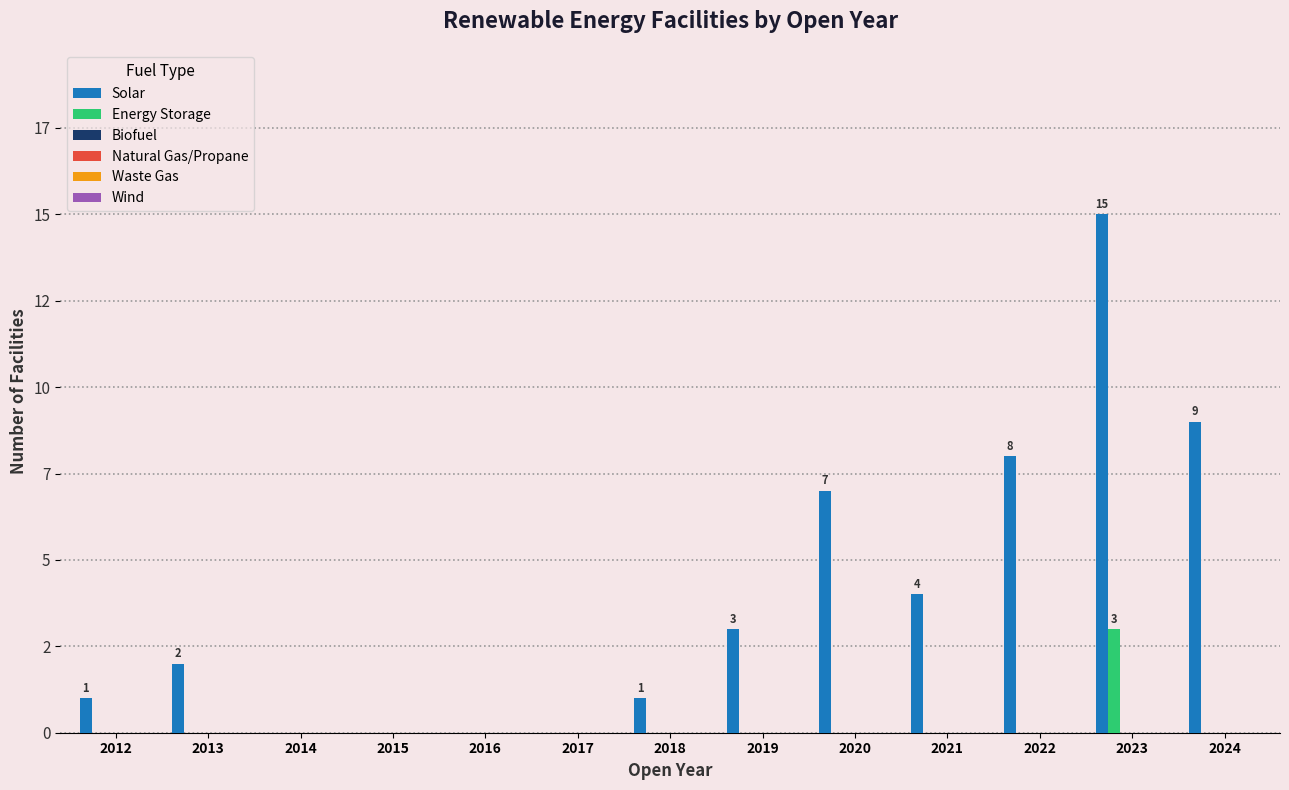

How many bars are there in total?

78